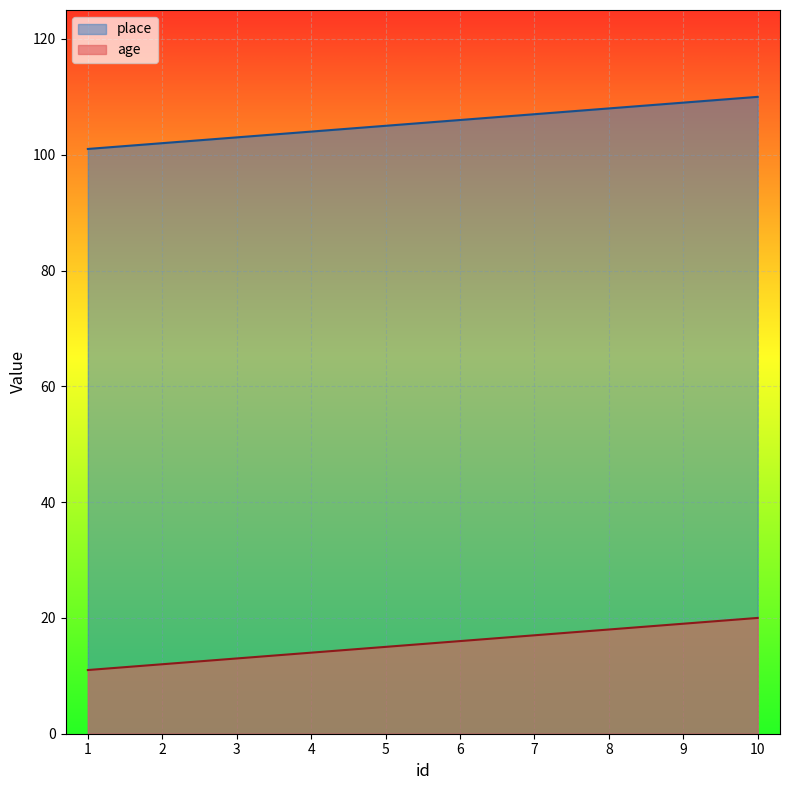

What is the difference between the maximum and minimum values in the place series?

9